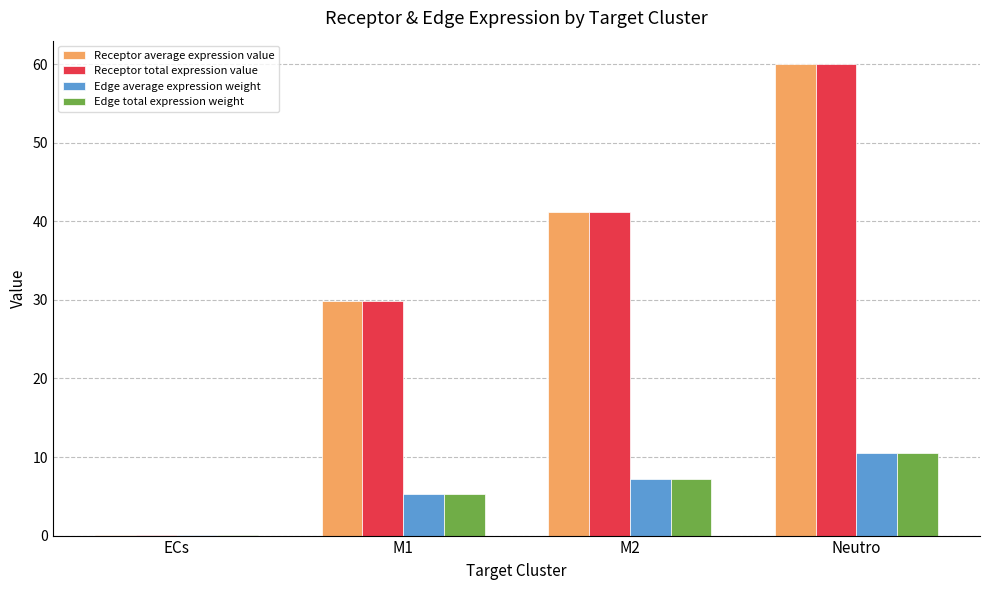

What is the sum of all Receptor total expression value values?

131.1